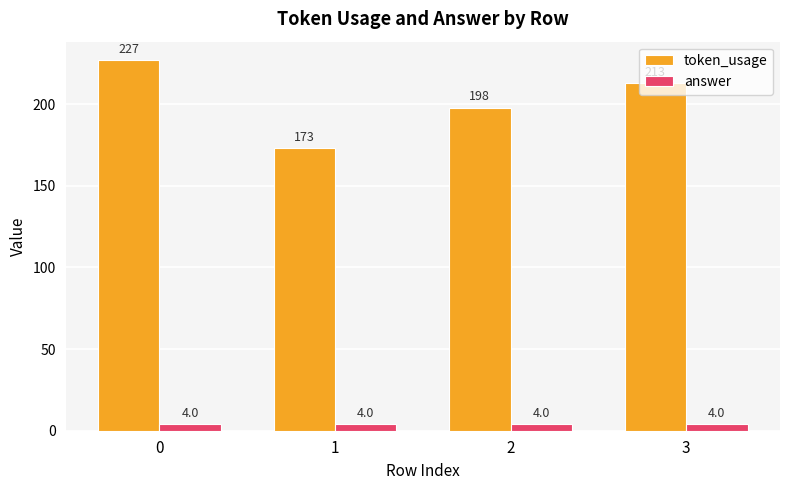

What is the average value of the token_usage series?

203